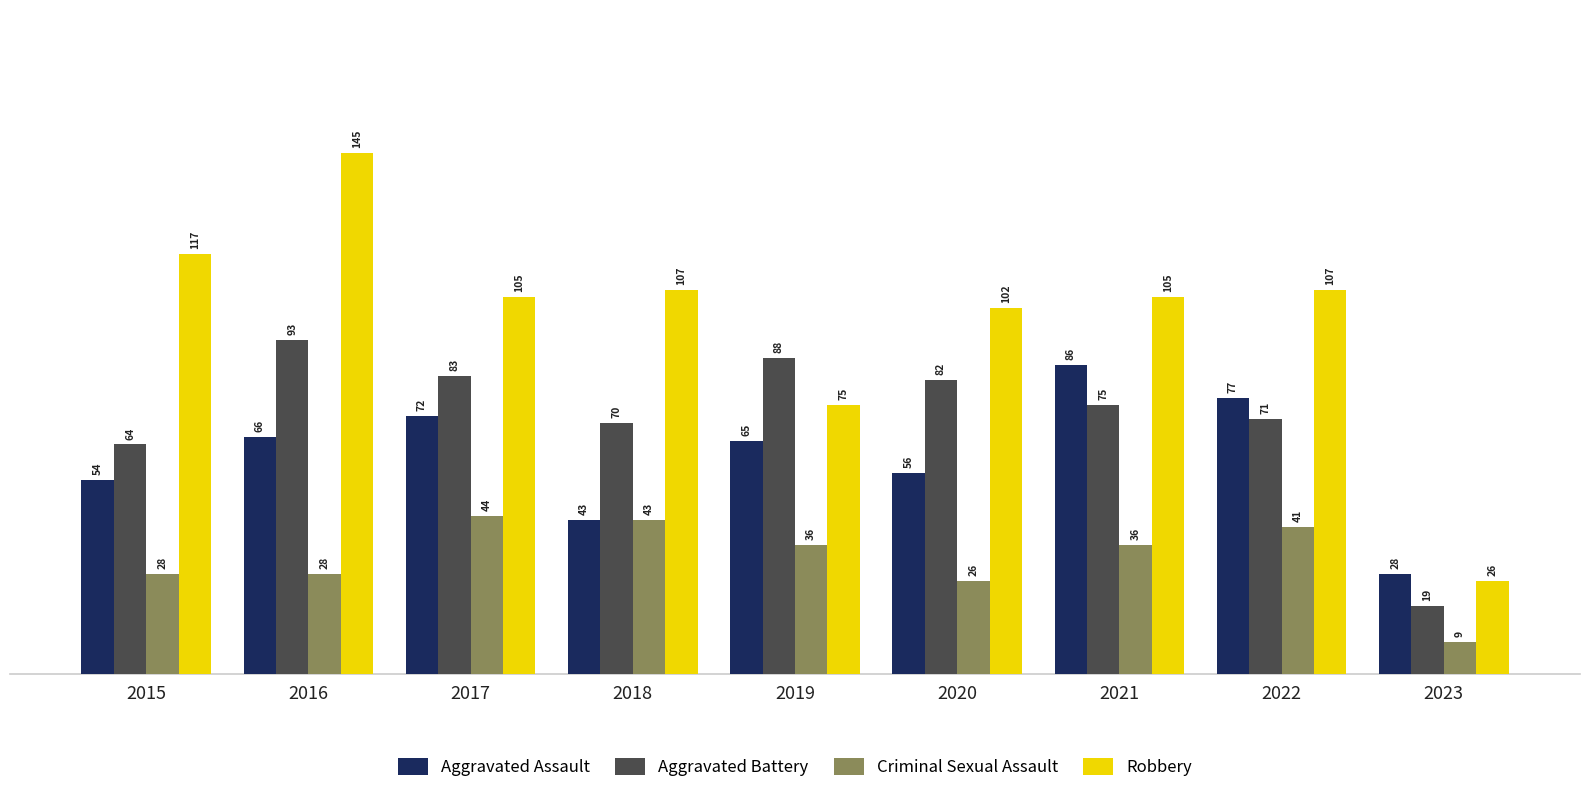

What is the sum of the Robbery values at 2022 and 2020?

209